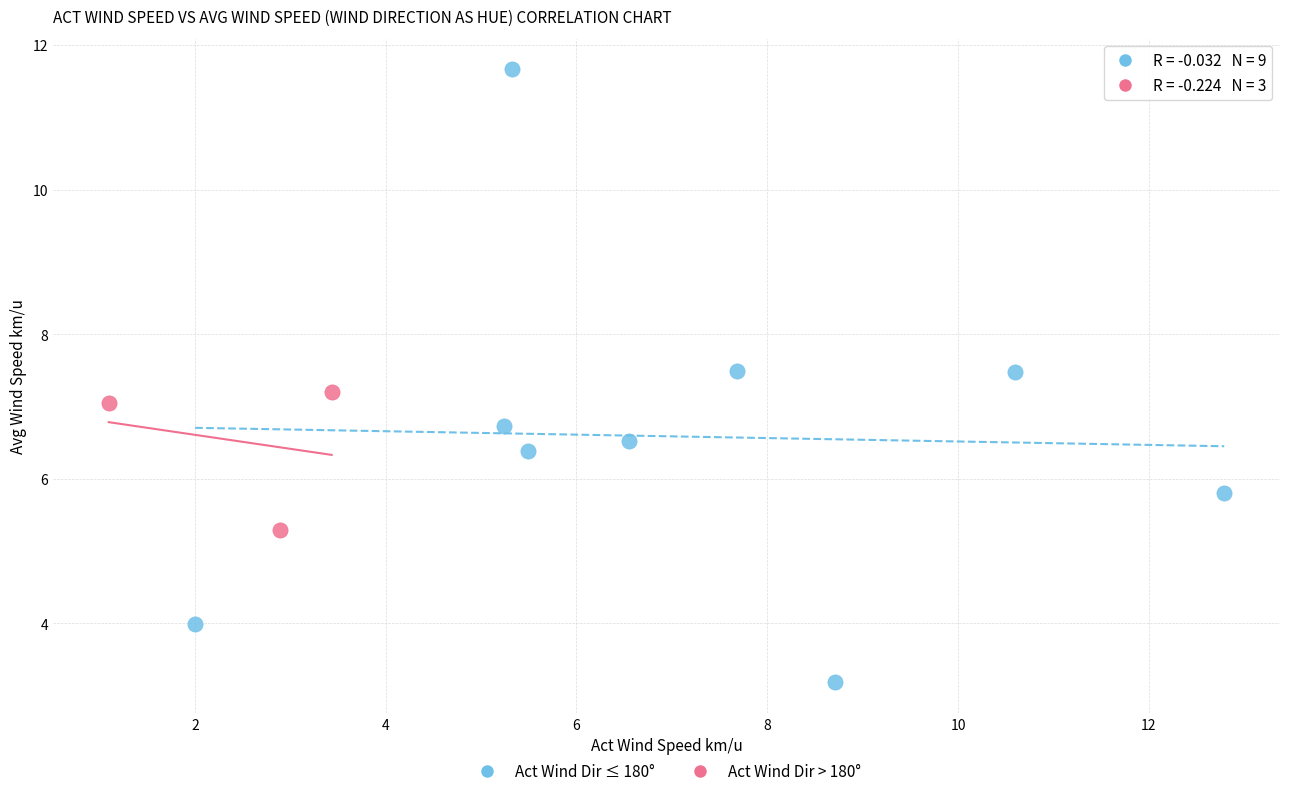

Which series has the widest spread of Y values?

Act Wind Dir ≤ 180°